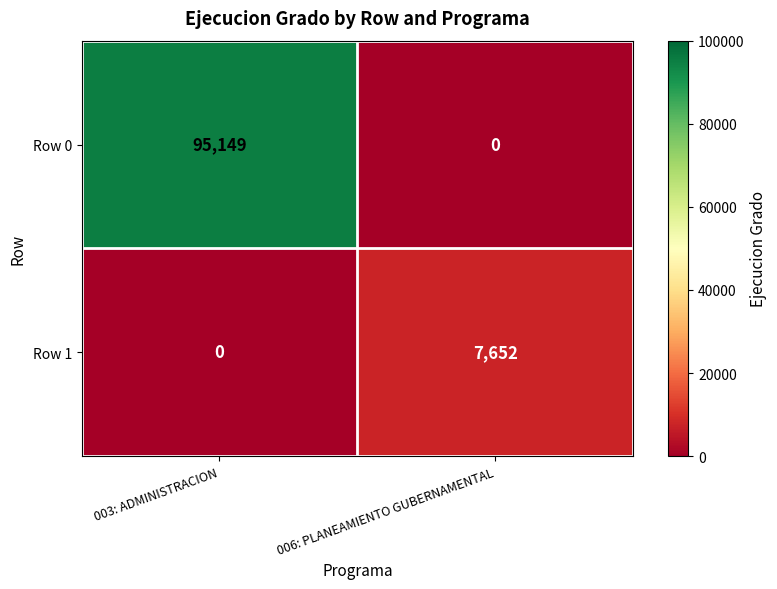

Rank the series by their average value, from lowest to highest.

Row 1, Row 0